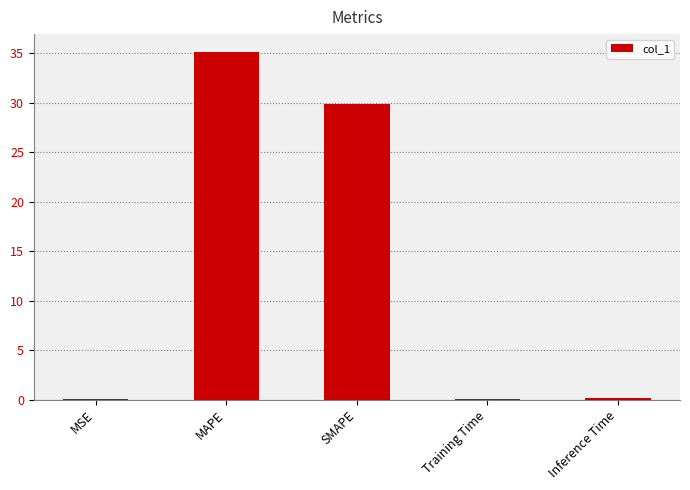

What is the greatest value displayed?

35.2